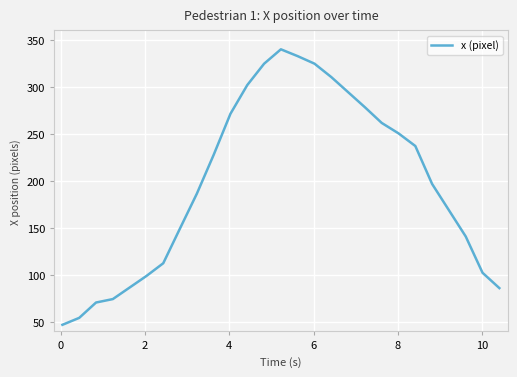

What is the maximum value shown in the chart?

339.8